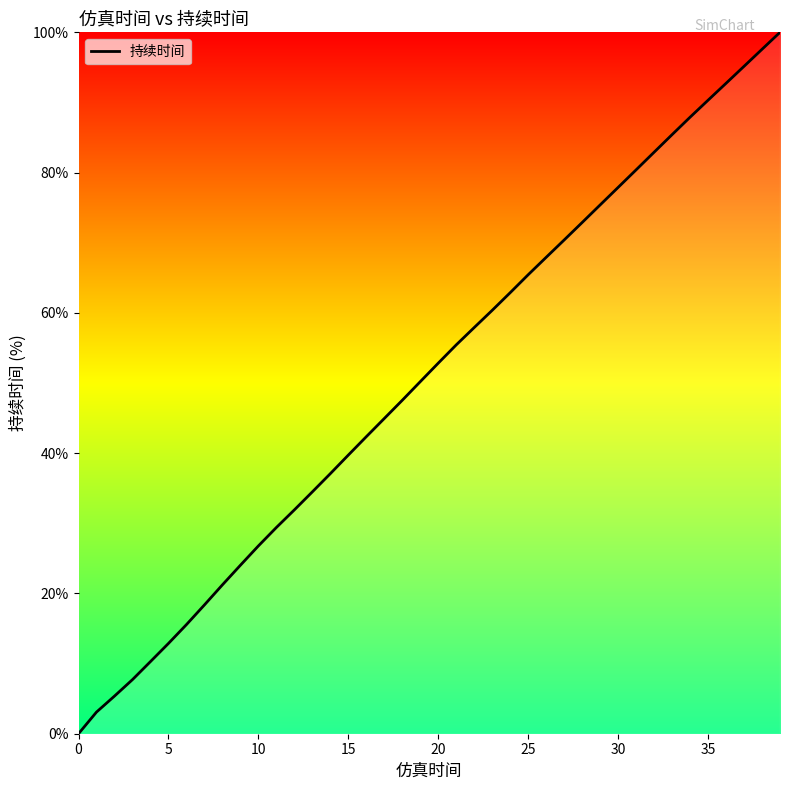

Reading right to left, extract all data points from this chart.

100.0	97.6	95.2	92.7	90.3	87.9	85.4	82.9	80.4	77.9	75.4	72.9	70.4	67.9	65.4	62.9	60.4	57.9	55.4	52.8	50.2	47.5	44.9	42.3	39.7	37.1	34.5	31.9	29.4	26.8	24.0	21.2	18.4	15.6	12.9	10.3	7.7	5.4	3.1	0.0